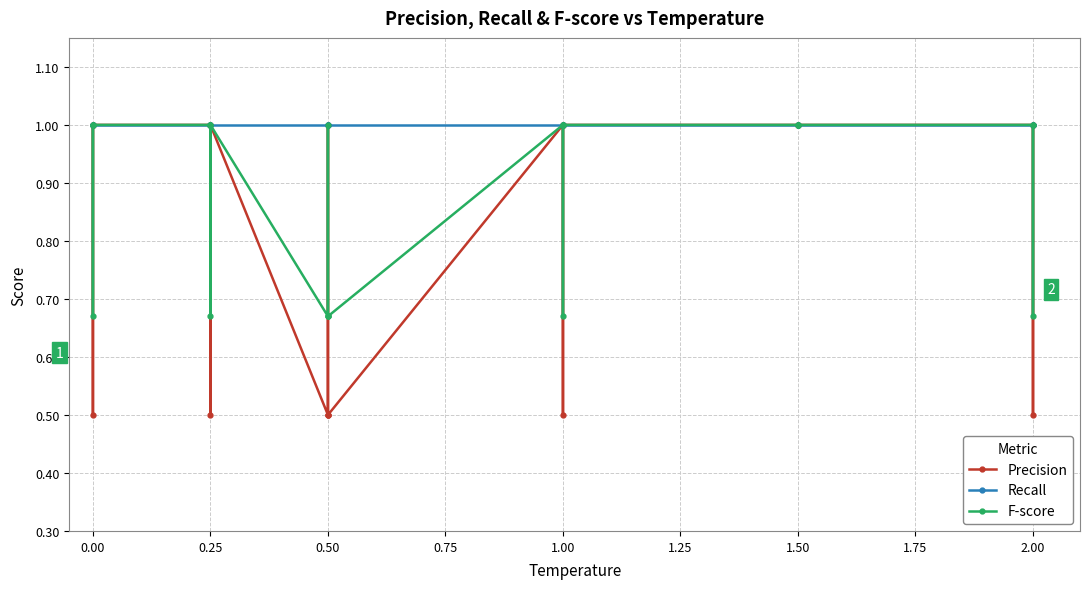

How many lines are shown in the chart?

3